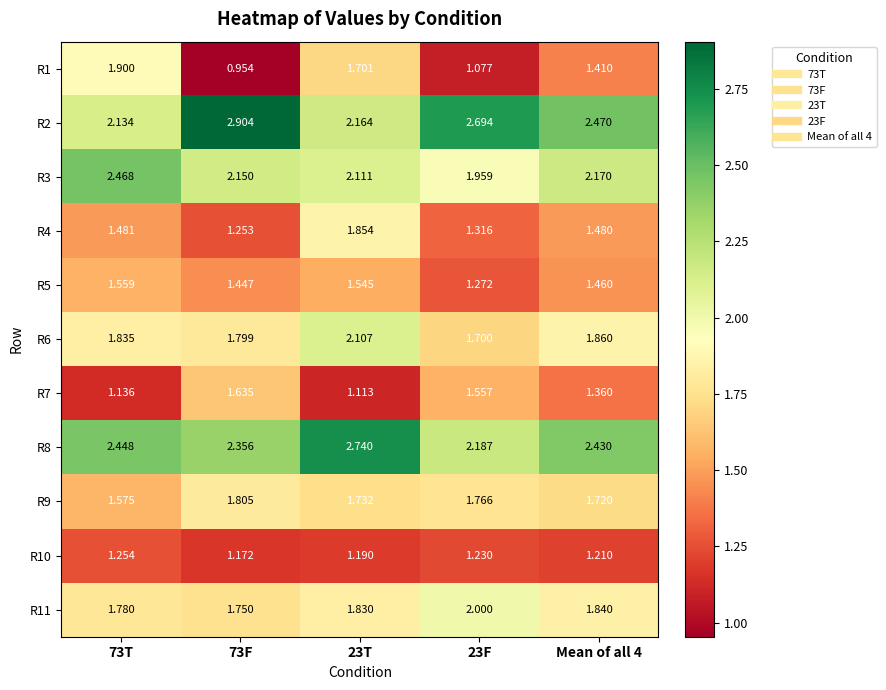

Is the value of R3 at 73T greater than the value of R1 at Mean of all 4?

Yes